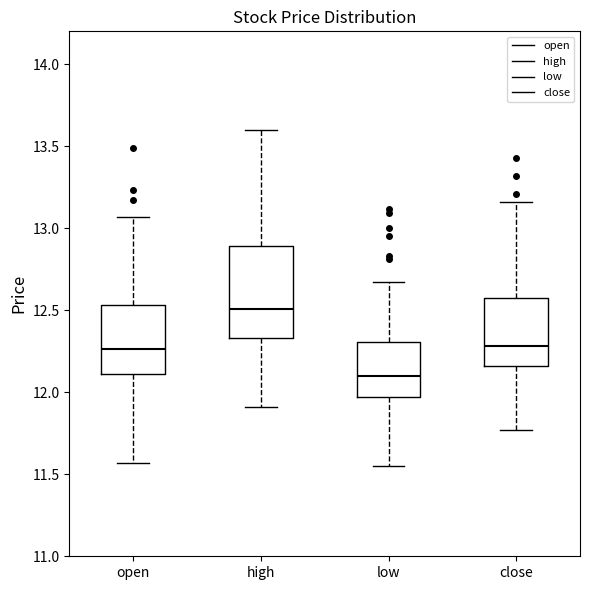

Which box's median line is the highest?

high